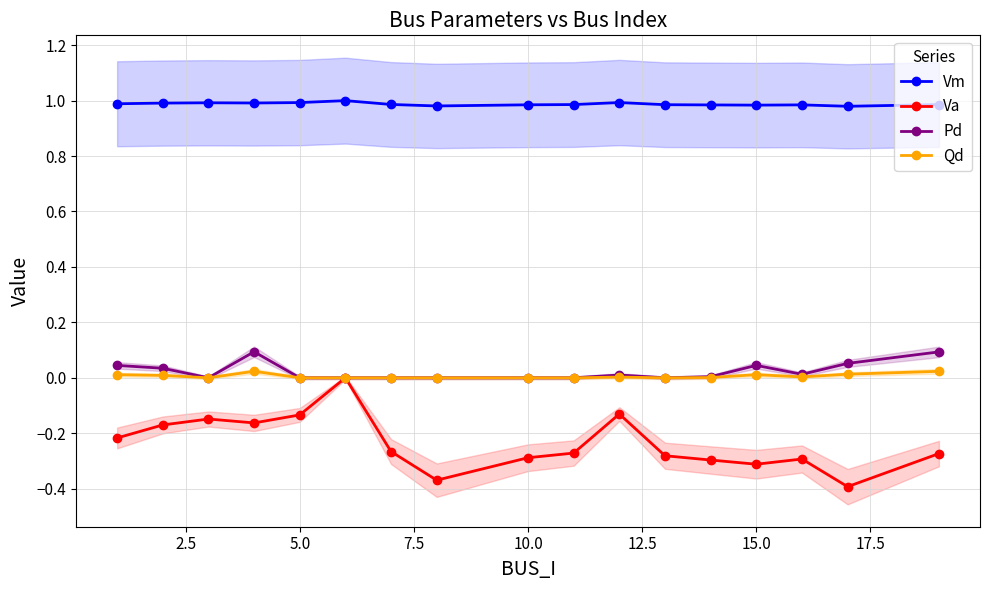

How many series are shown in this chart?

4